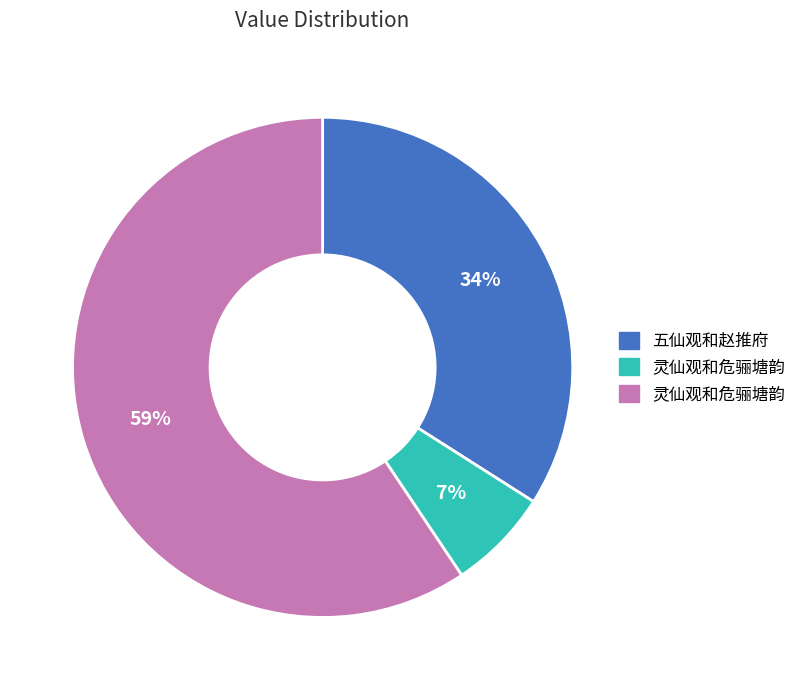

To the nearest percent, what is the average slice percentage?

33%